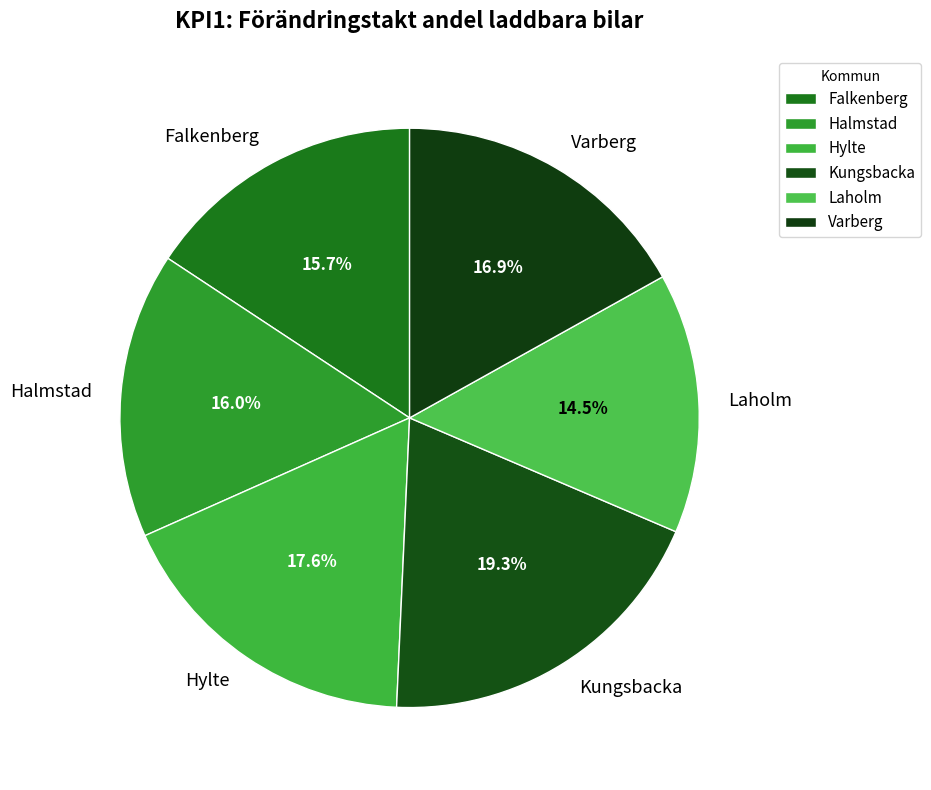

Between Varberg and Kungsbacka, which is larger?

Kungsbacka